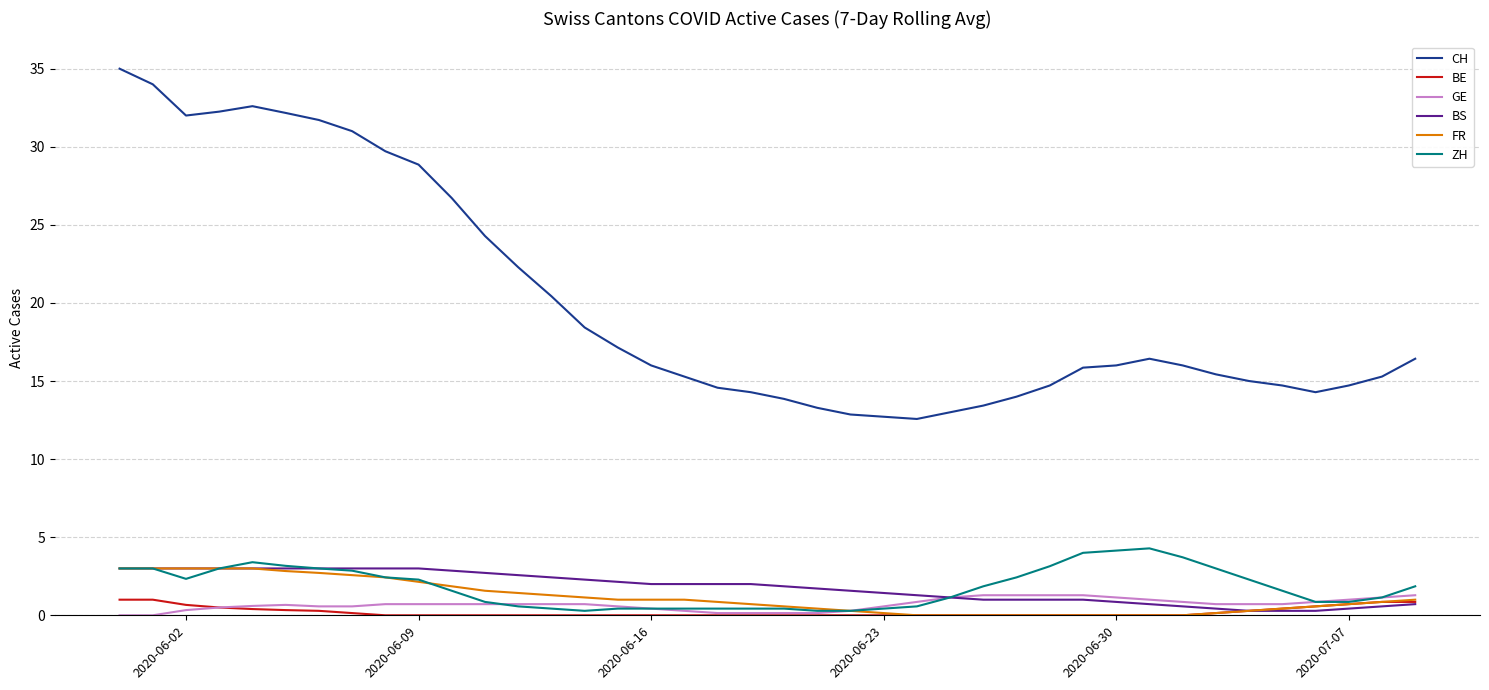

Which series has the widest spread of values?

CH